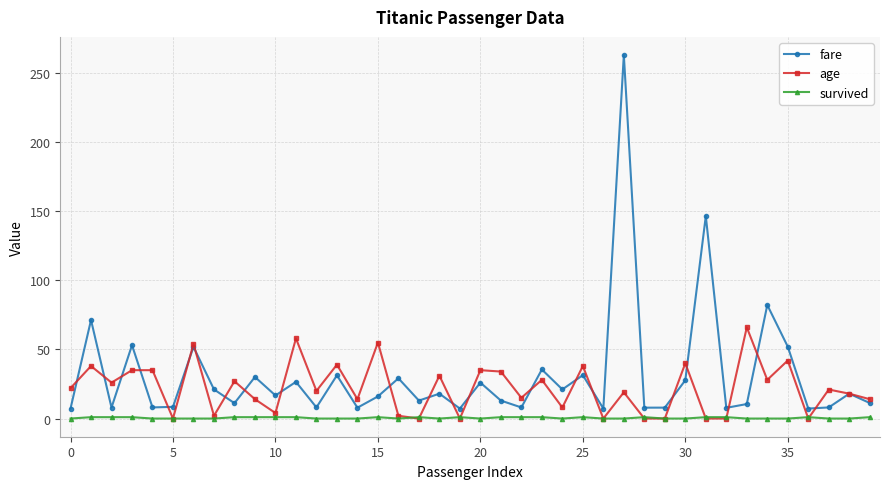

At how many categories does at least one series exceed 62?

5